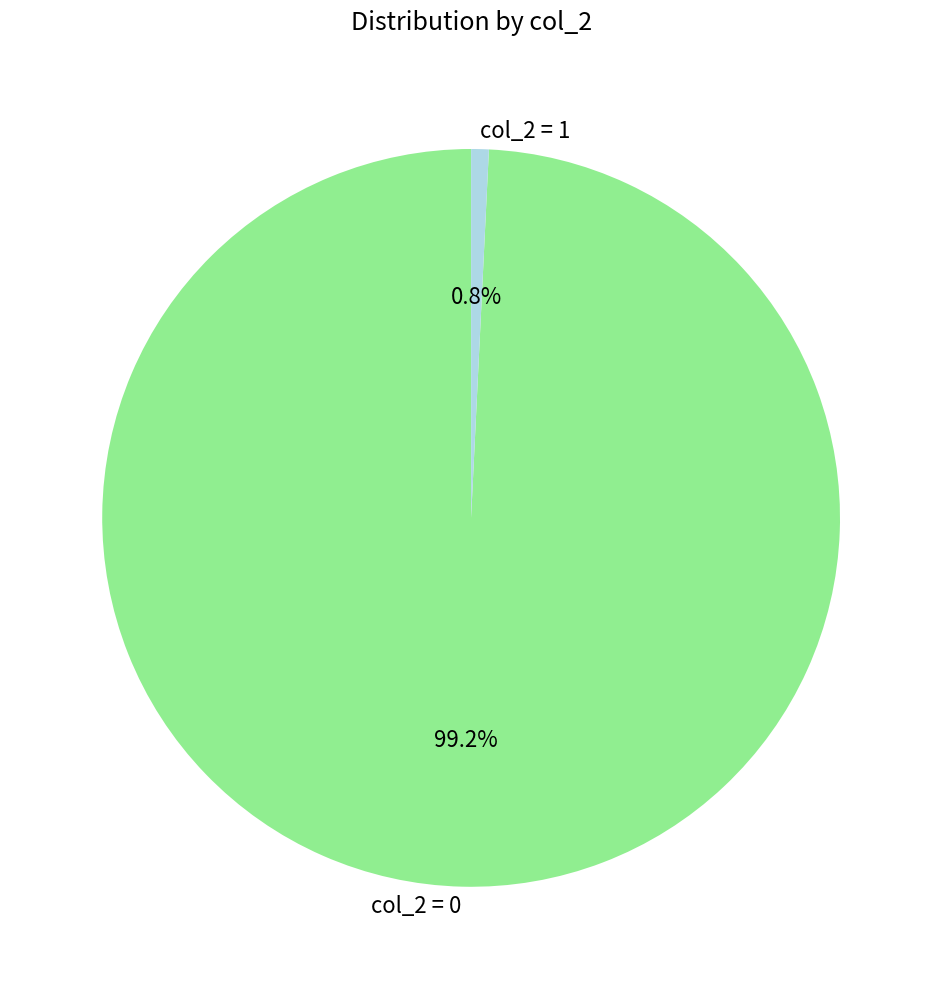

Rank the categories by value from highest to lowest.

col_2 = 0, col_2 = 1